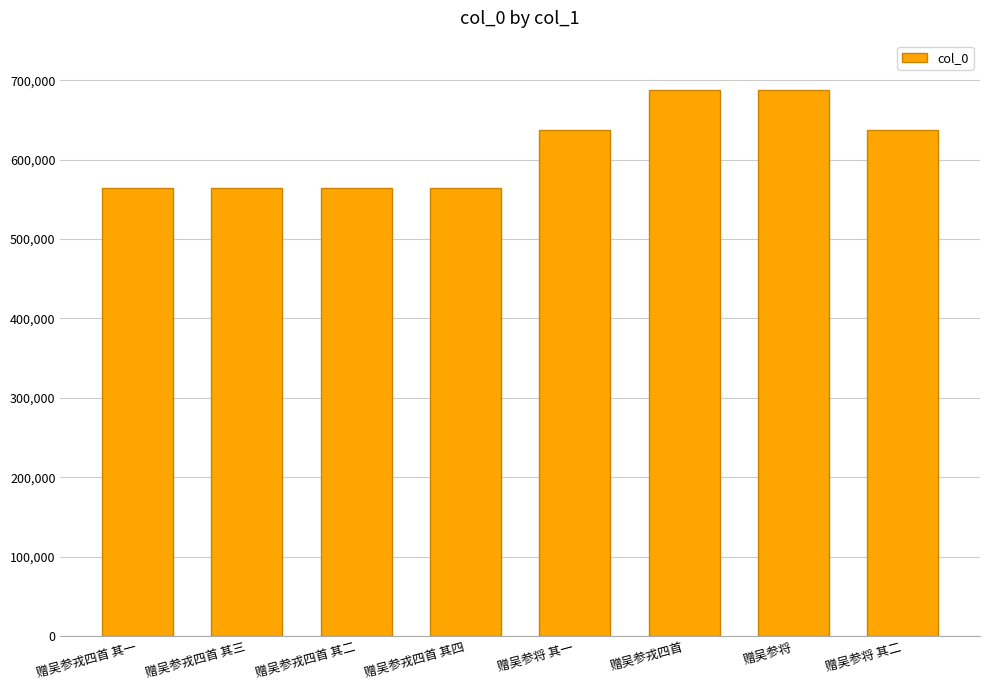

What is the difference between the values at 赠吴参将 其二 and 赠吴参戎四首 其三?

72965